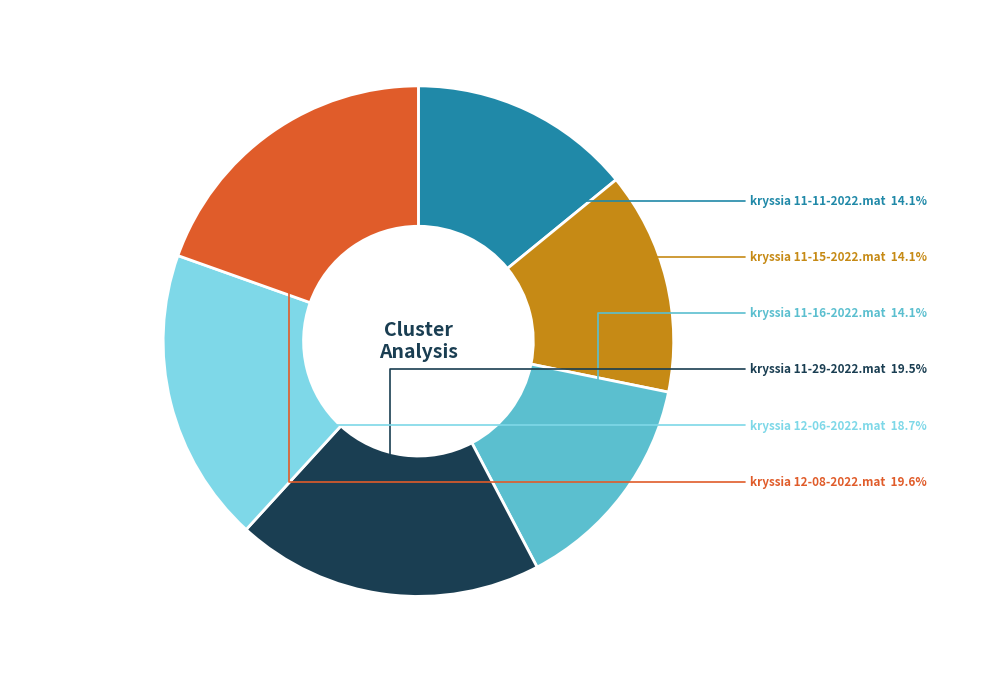

Is there a majority slice in this chart?

No